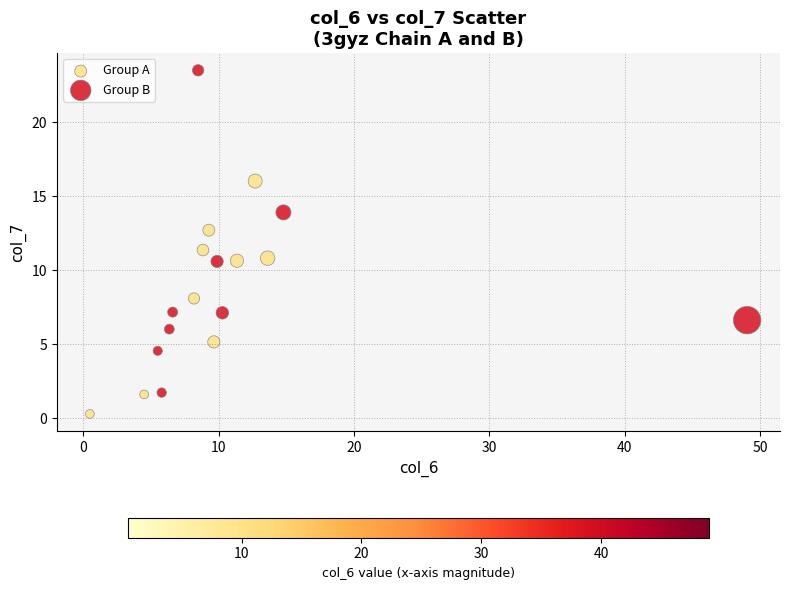

Which series reaches the maximum Y coordinate?

Group B